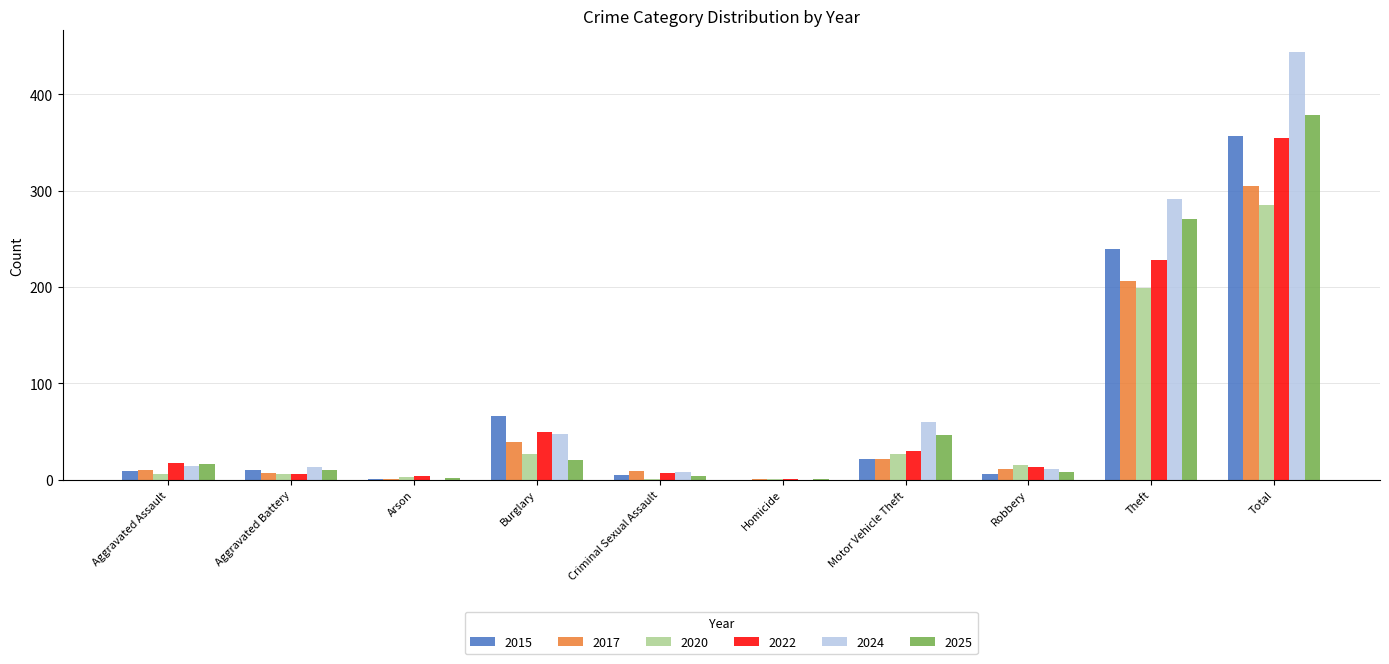

Which category has the highest value across all series?

Total